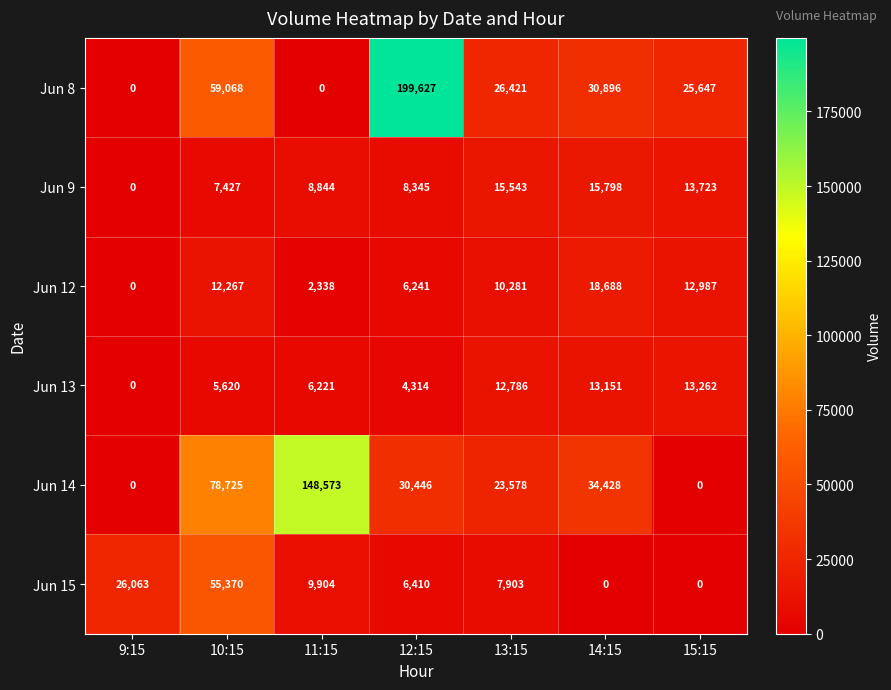

Where is Jun 12 nearest to the value 9344?

13:15